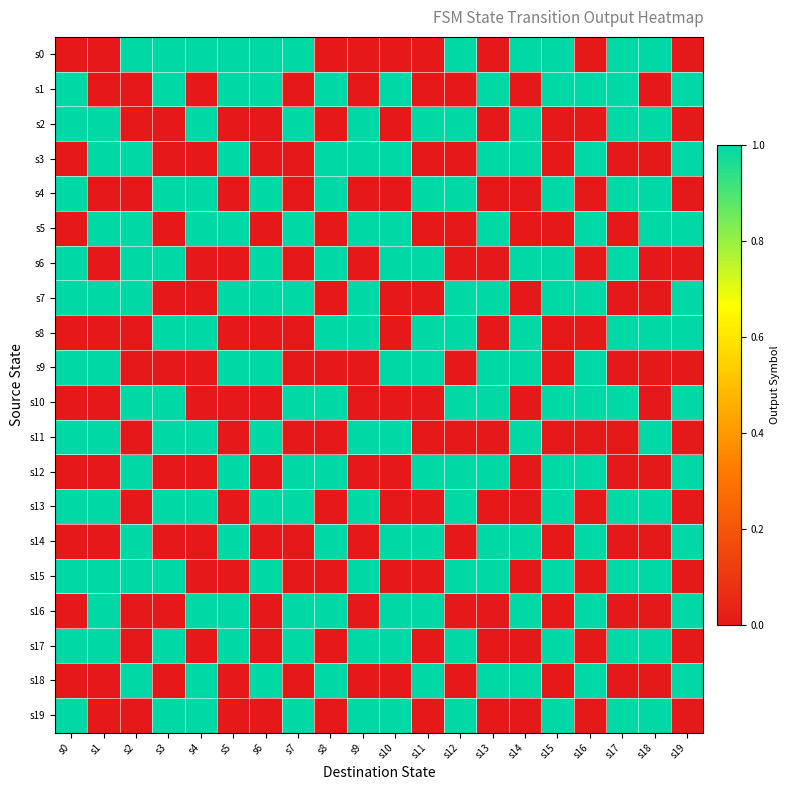

At how many categories does at least one series exceed 0?

20